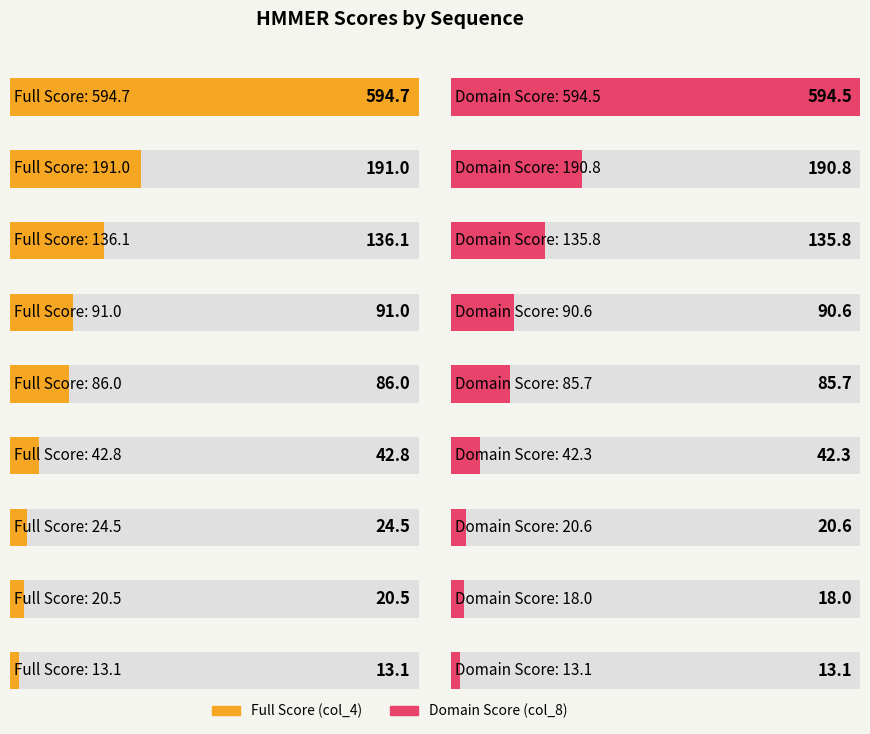

How many bars are there in each group?

2